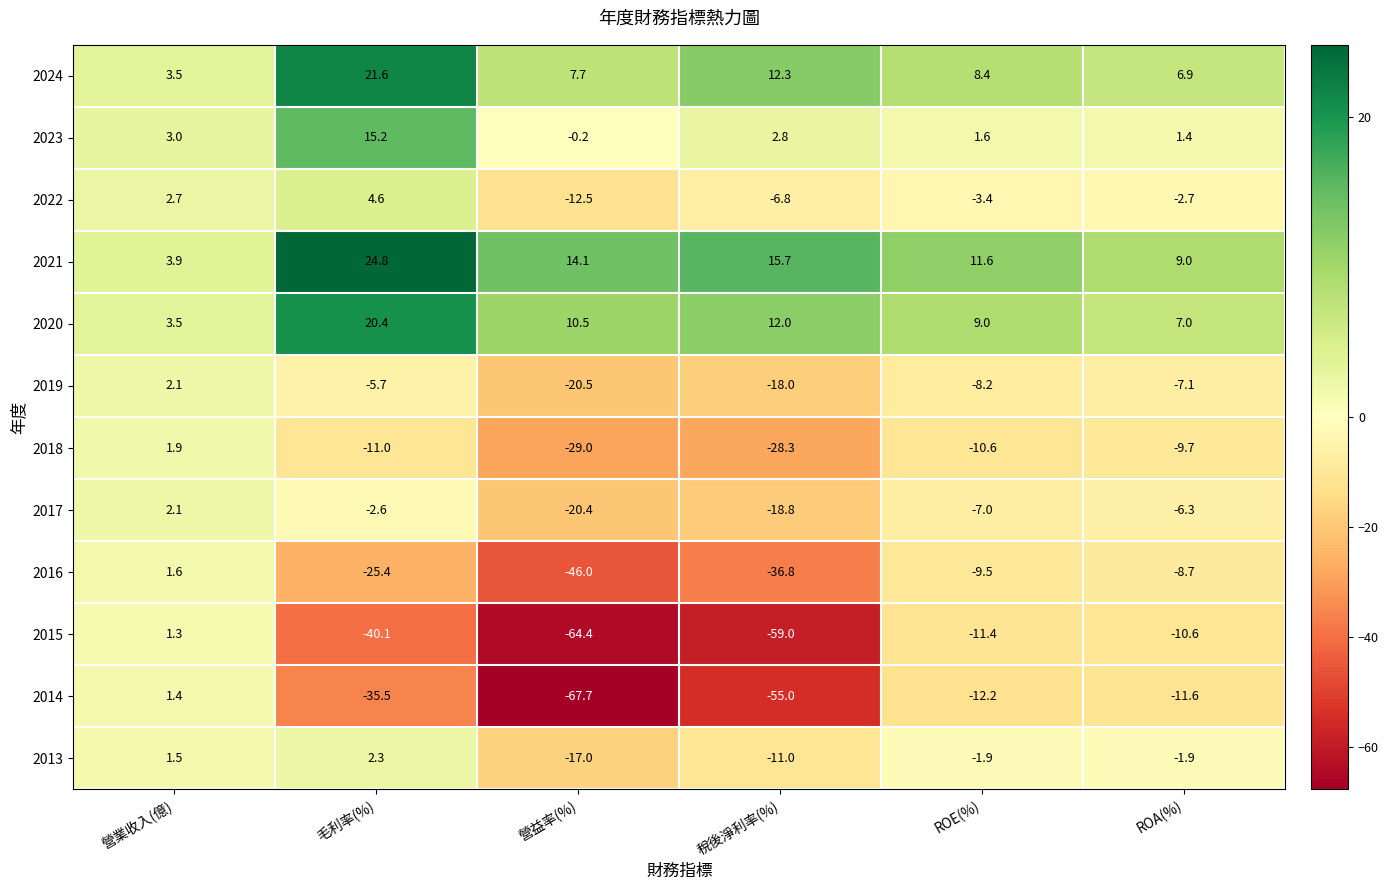

Is the value of 2023 at ROA(%) greater than the value of 2014 at 營益率(%)?

Yes